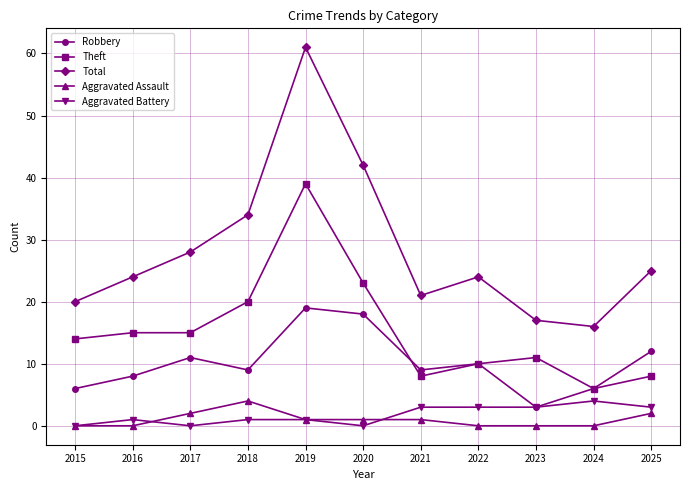

At which label does Robbery reach its minimum?

2023